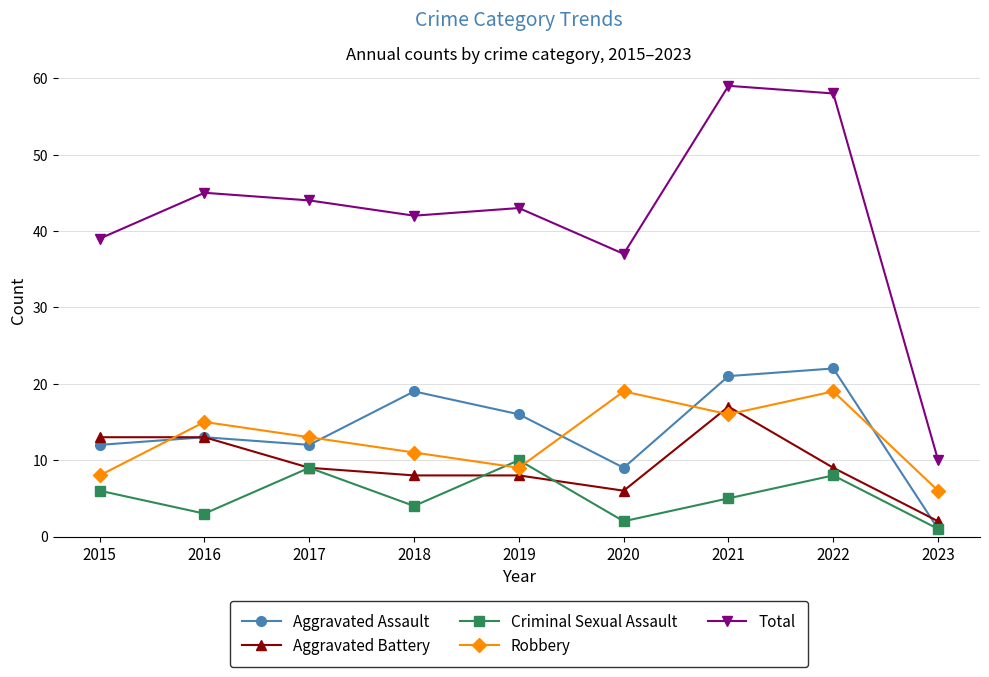

Which label corresponds to the largest value in the chart?

2021